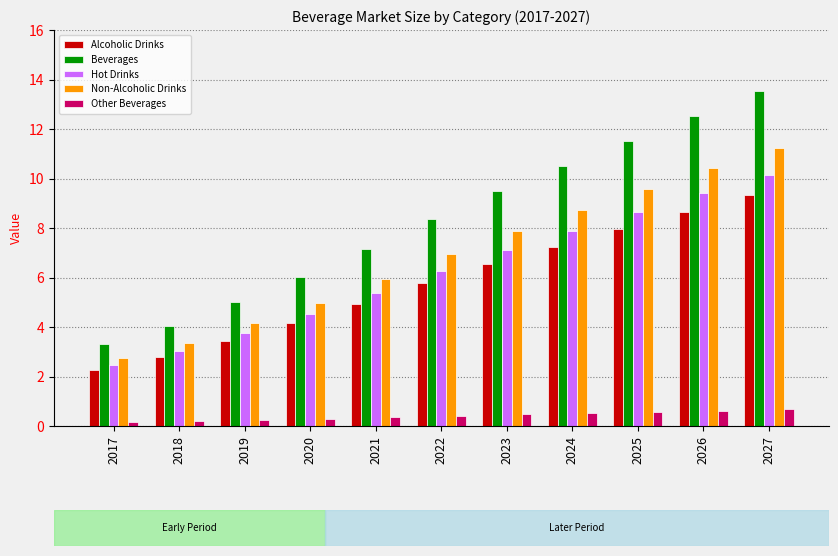

What are all the series names shown in the legend?

Alcoholic Drinks, Beverages, Hot Drinks, Non-Alcoholic Drinks, Other Beverages